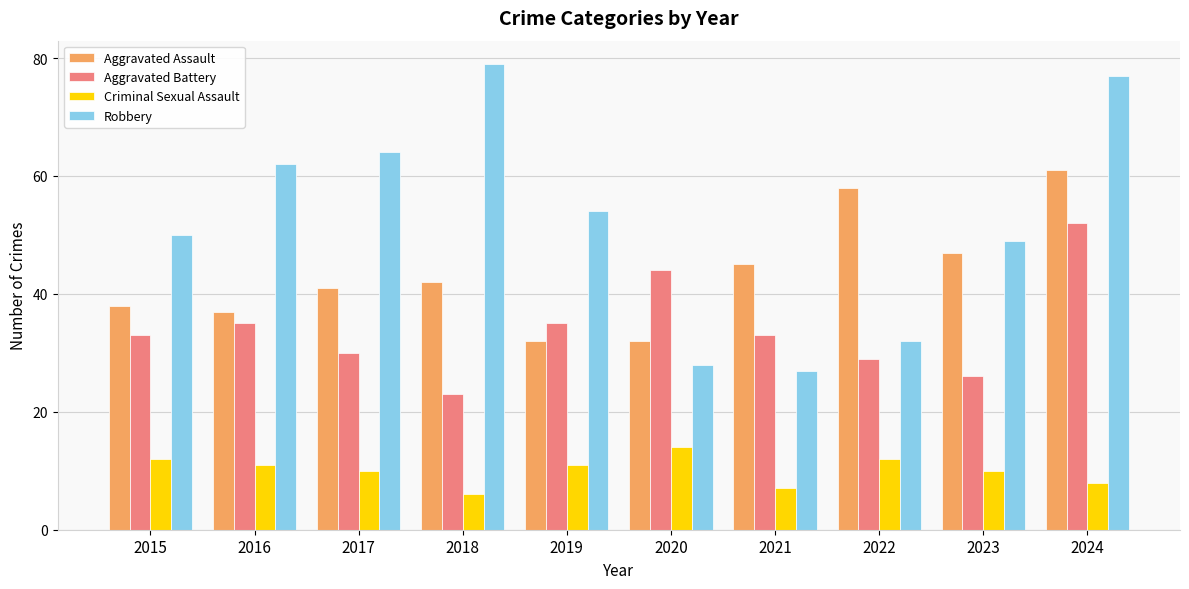

Is the value of Aggravated Battery at 2024 greater than the value of Criminal Sexual Assault at 2024?

Yes